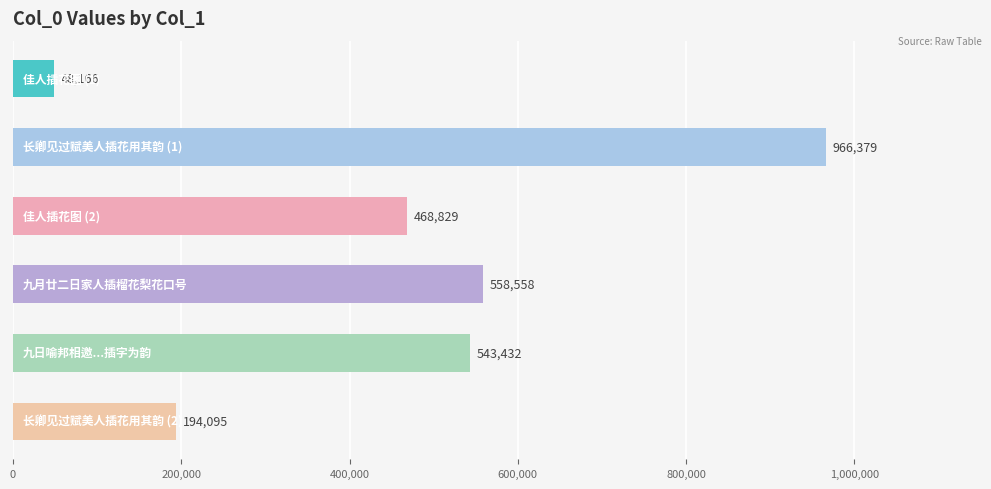

Are the bars grouped side by side (vs. stacked)?

No